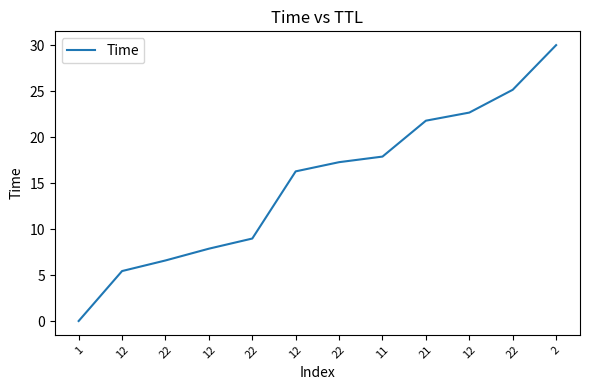

List the labels in order of value, largest first.

2, 22, 12, 21, 11, 22, 12, 22, 12, 22, 12, 1